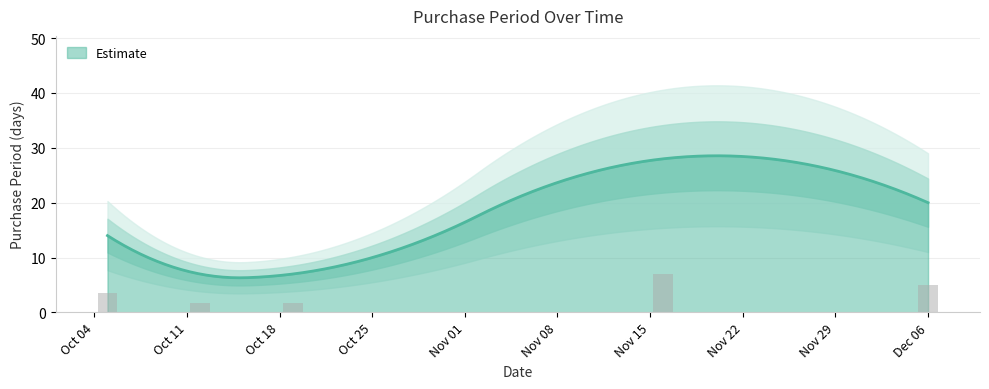

What is the lowest value of the Estimate series?

6.3